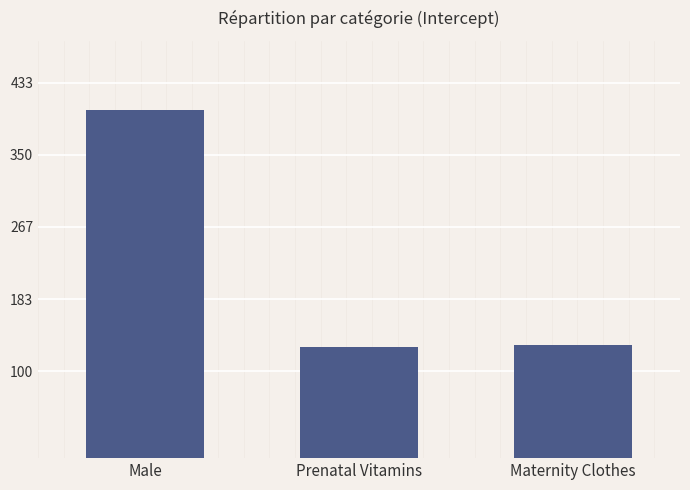

How many bars are there in total?

3